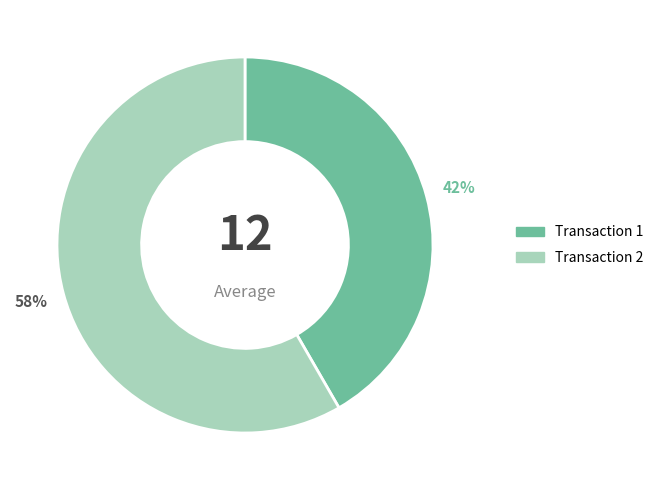

The Transaction 1 slice represents 49% of the pie. True or false?

False